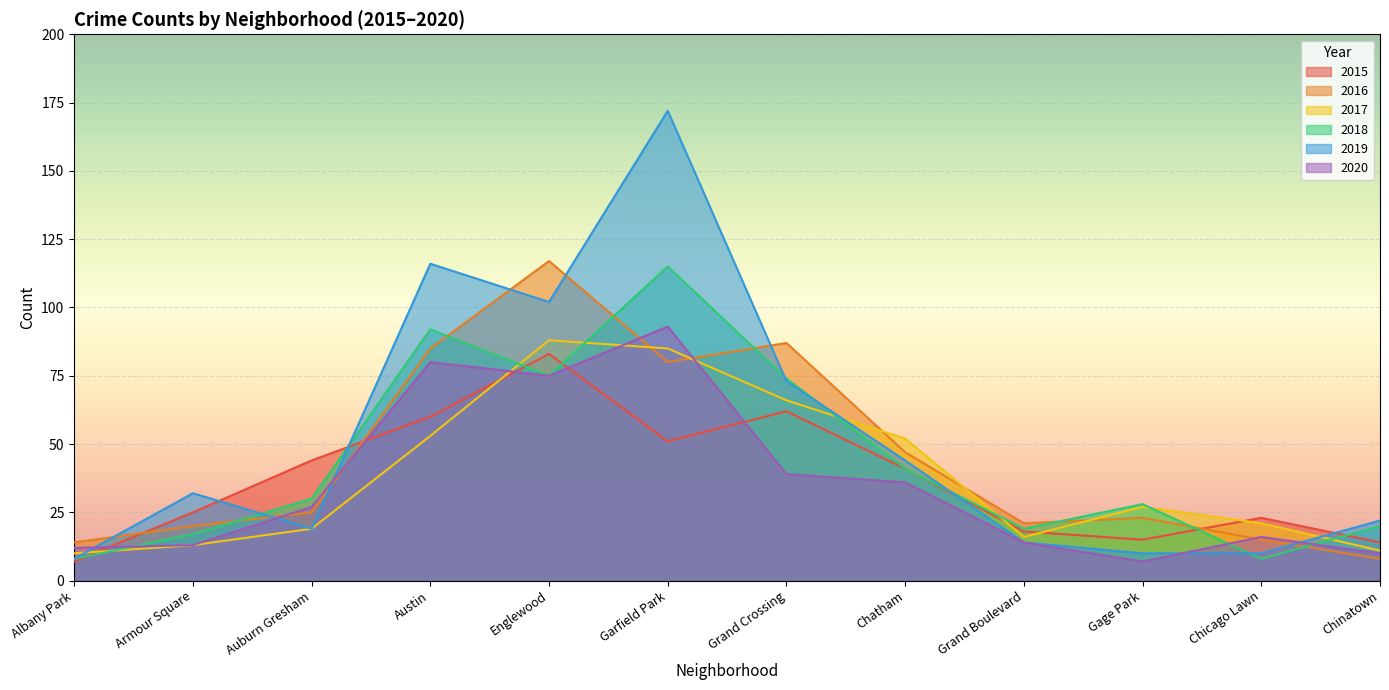

Which series has the largest range (max minus min)?

2019